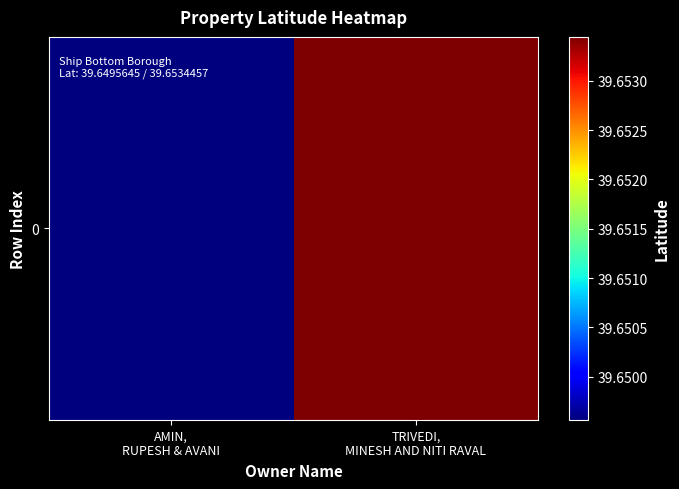

Rank the categories by value from highest to lowest.

TRIVEDI,
MINESH AND NITI RAVAL, AMIN,
RUPESH & AVANI